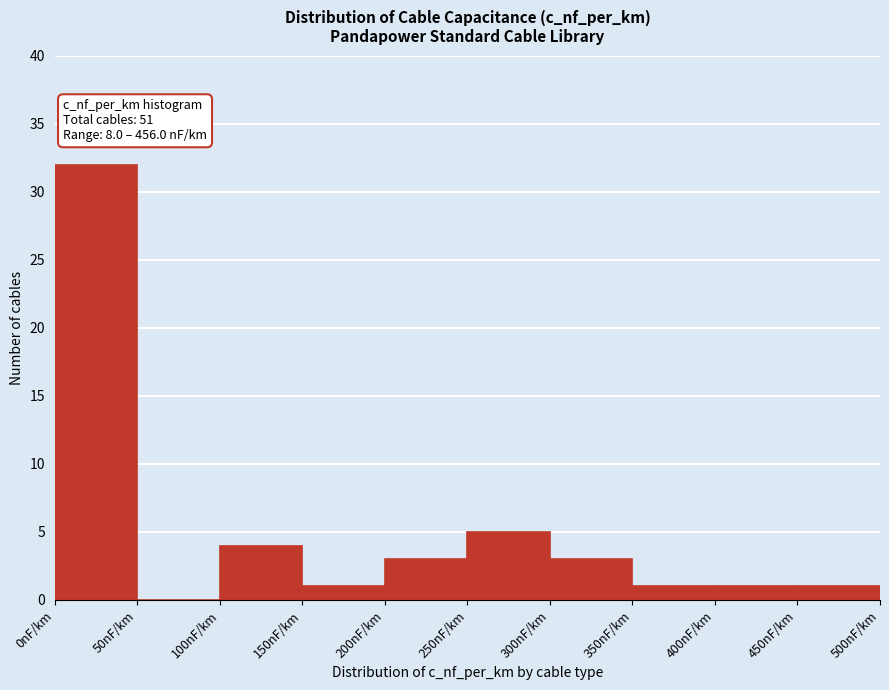

Which range on the x-axis has the tallest bar?

0 to 50